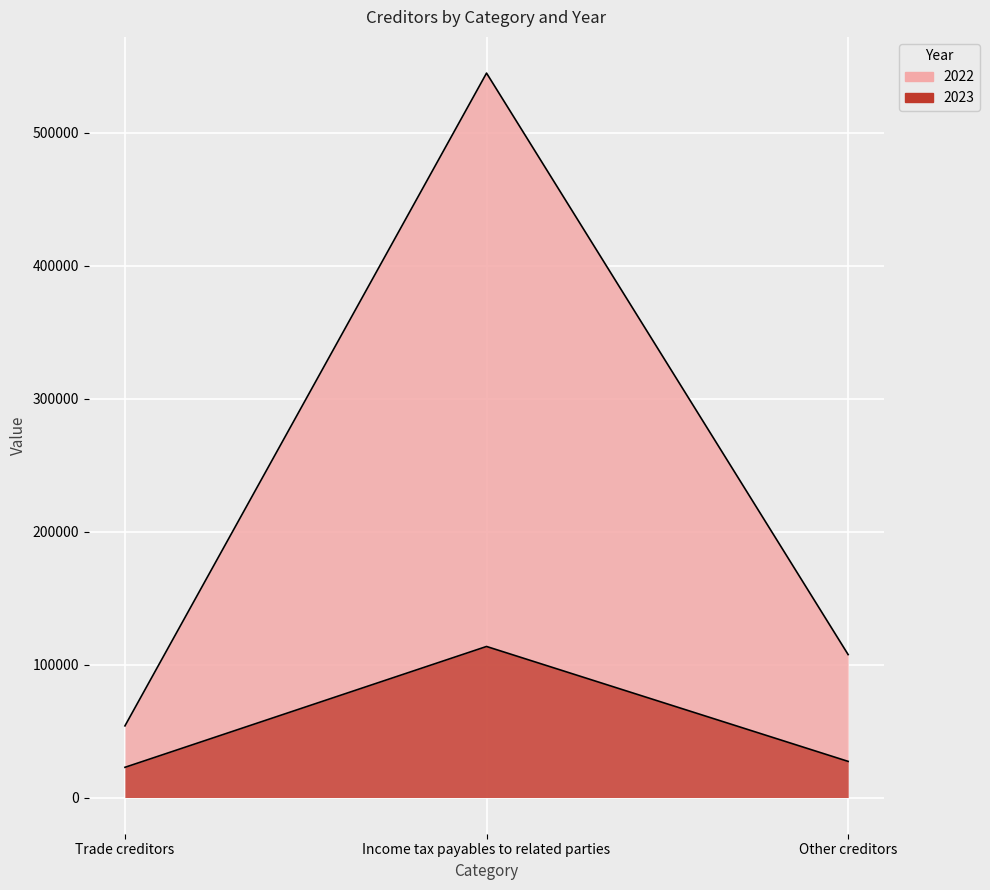

Which series has the largest total across all categories?

2022